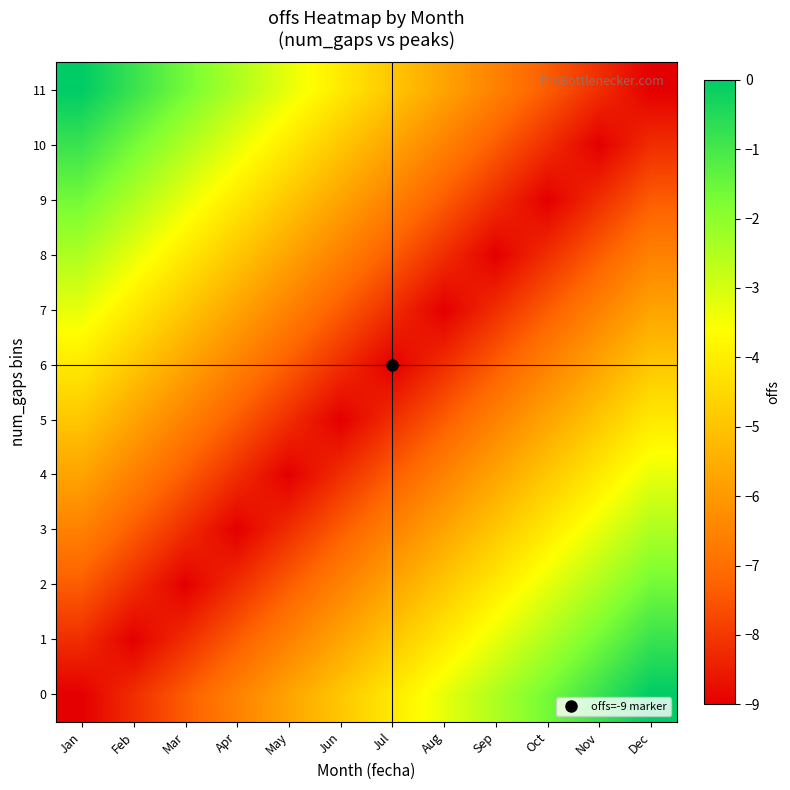

List the series in order of their peak value, lowest first.

5, 6, 4, 7, 3, 8, 2, 9, 1, 10, 0, 11